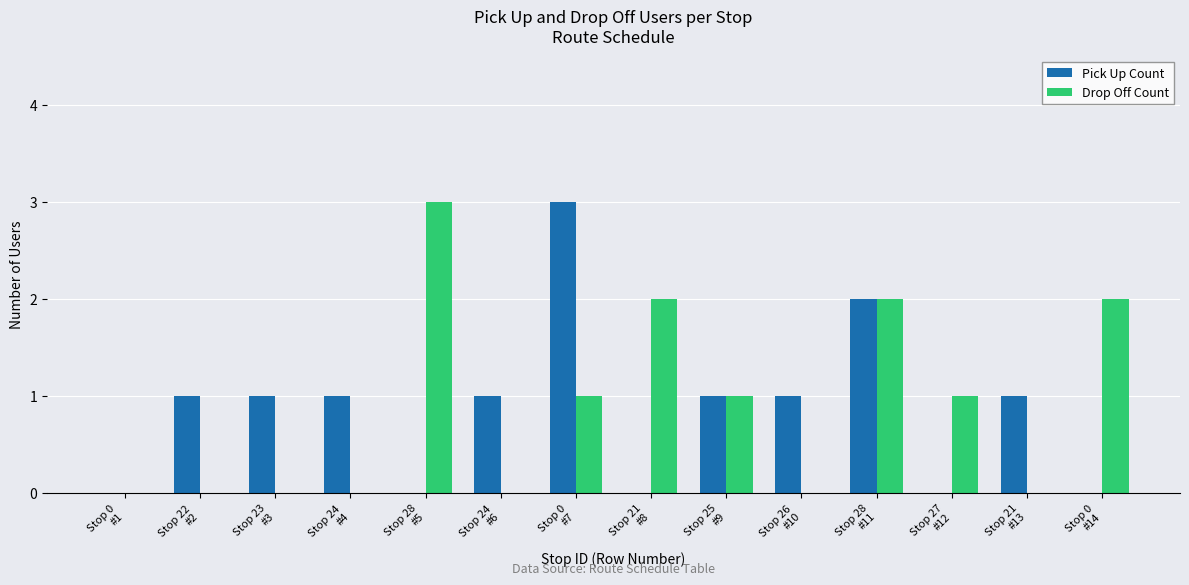

What is the total value across all series at Stop 25
#9?

2